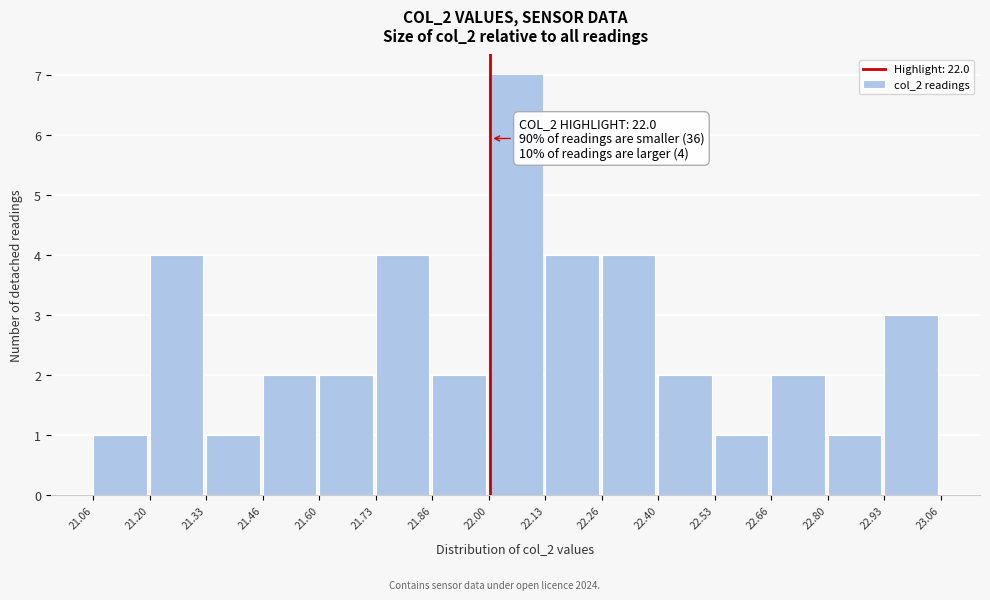

Over which range of the x-axis is the bar tallest?

22.00 to 22.13